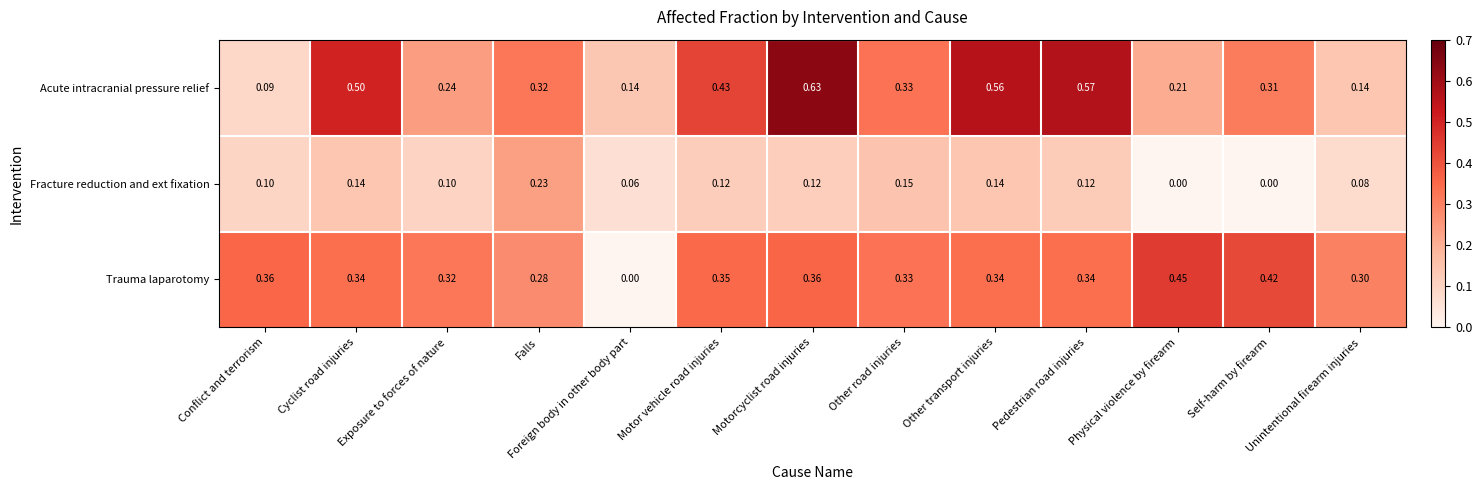

Which series has the largest range (max minus min)?

Acute intracranial pressure relief